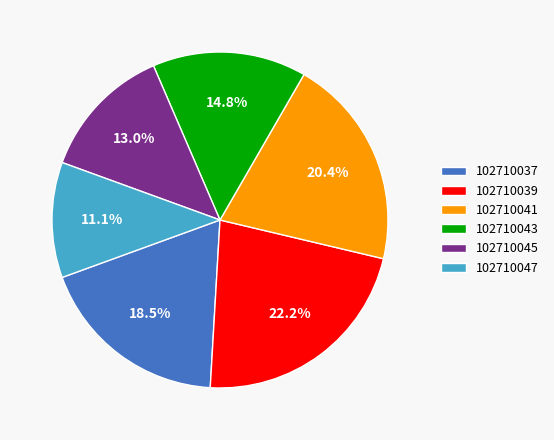

Does 102710041 represent more than half of the total?

No